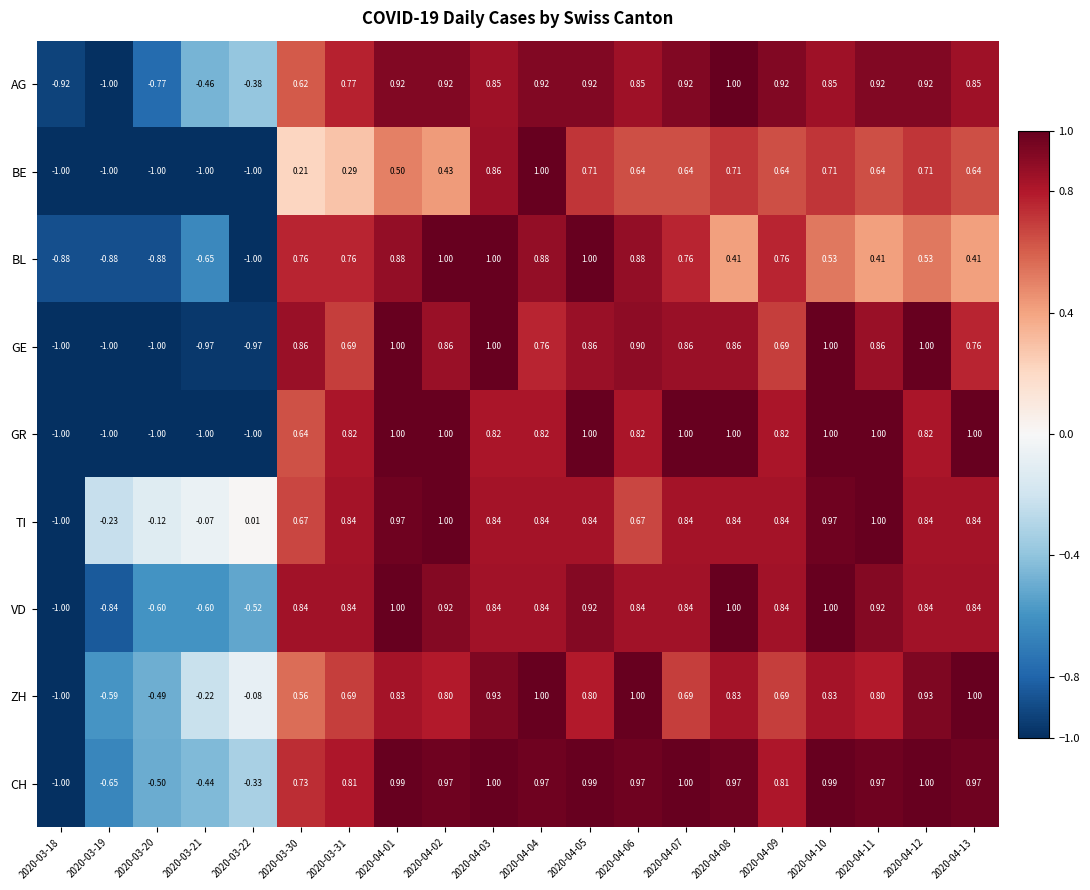

What is the difference between the highest and lowest values at 2020-04-10?

0.5